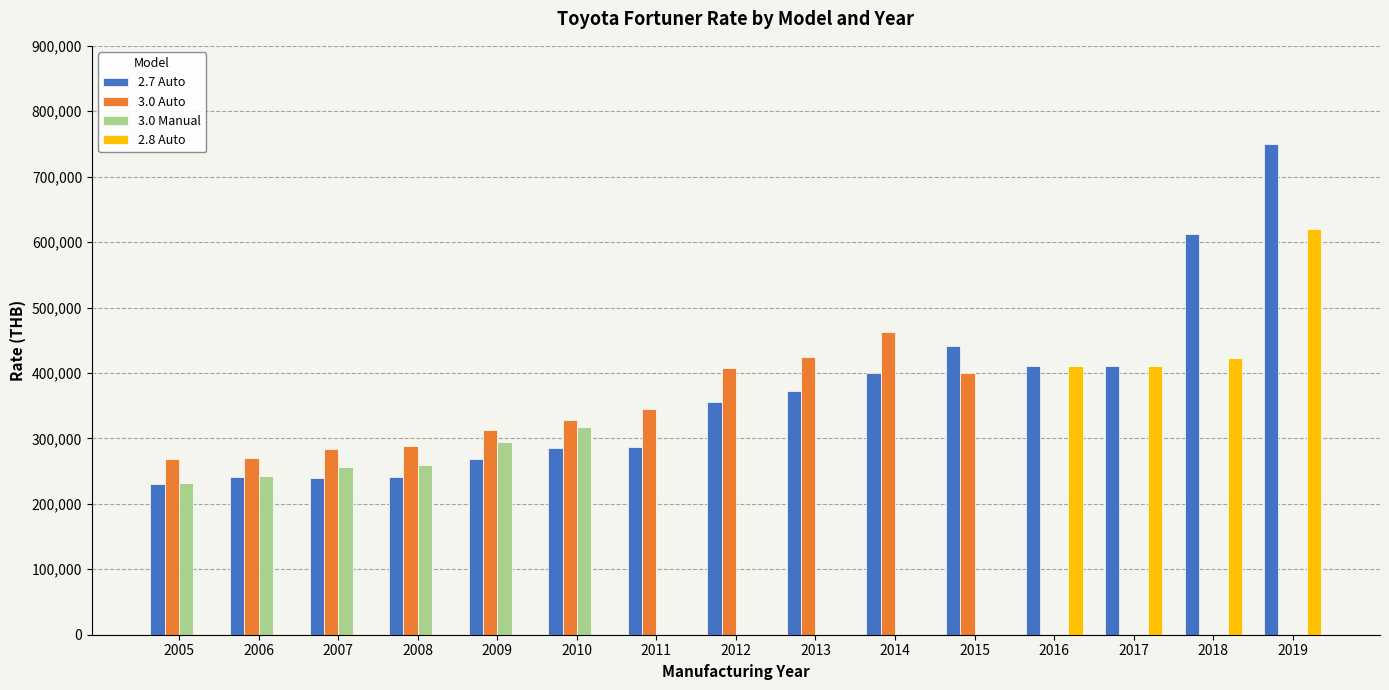

Is it true that 3.0 Manual equals 151913 at 2011?

False